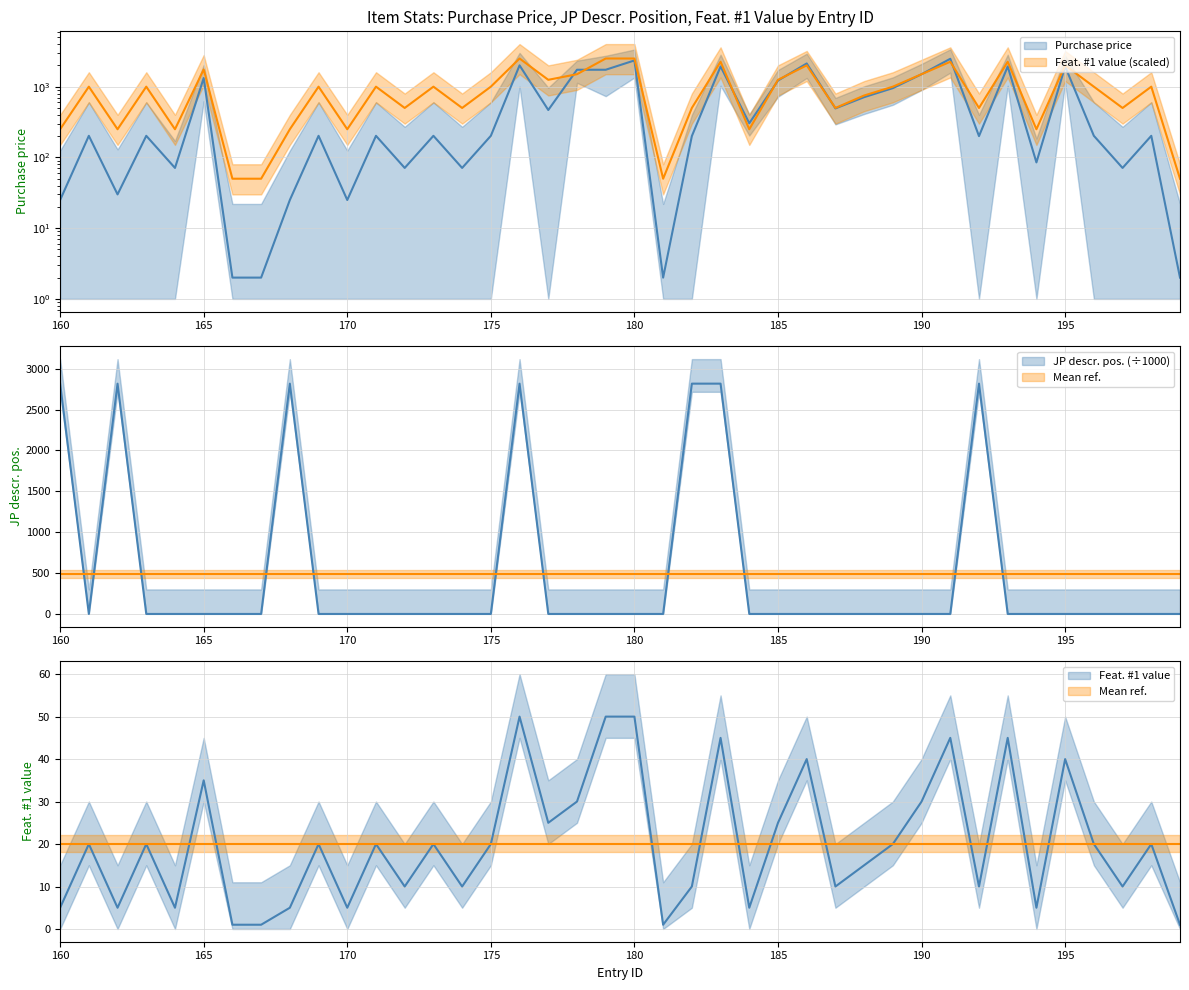

What is the difference between the Purchase price values at 194 and 179?

1649.0